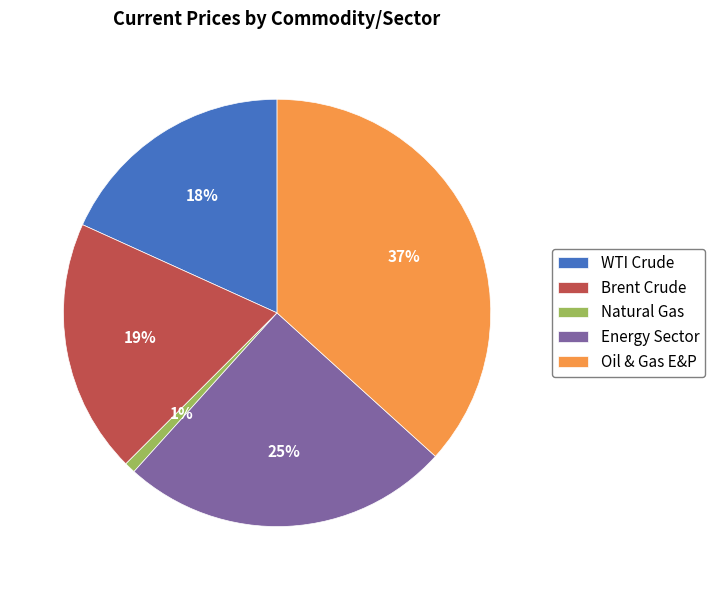

Rank the categories by value from highest to lowest.

Oil & Gas E&P, Energy Sector, Brent Crude, WTI Crude, Natural Gas